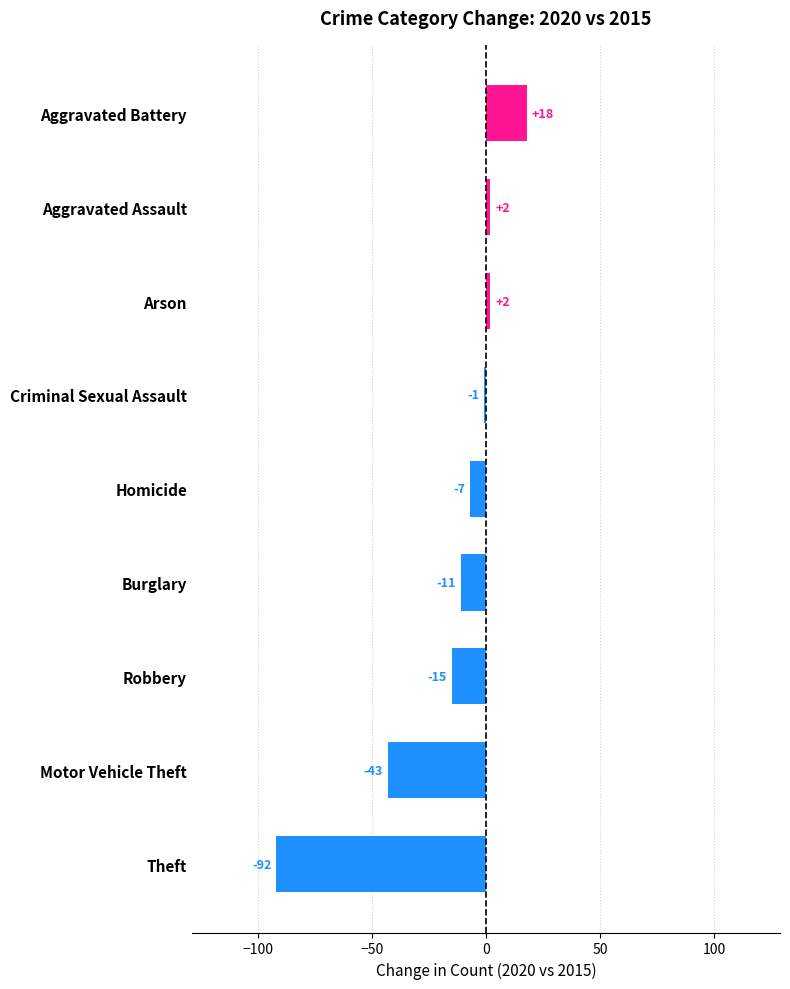

How many negative values are there?

6